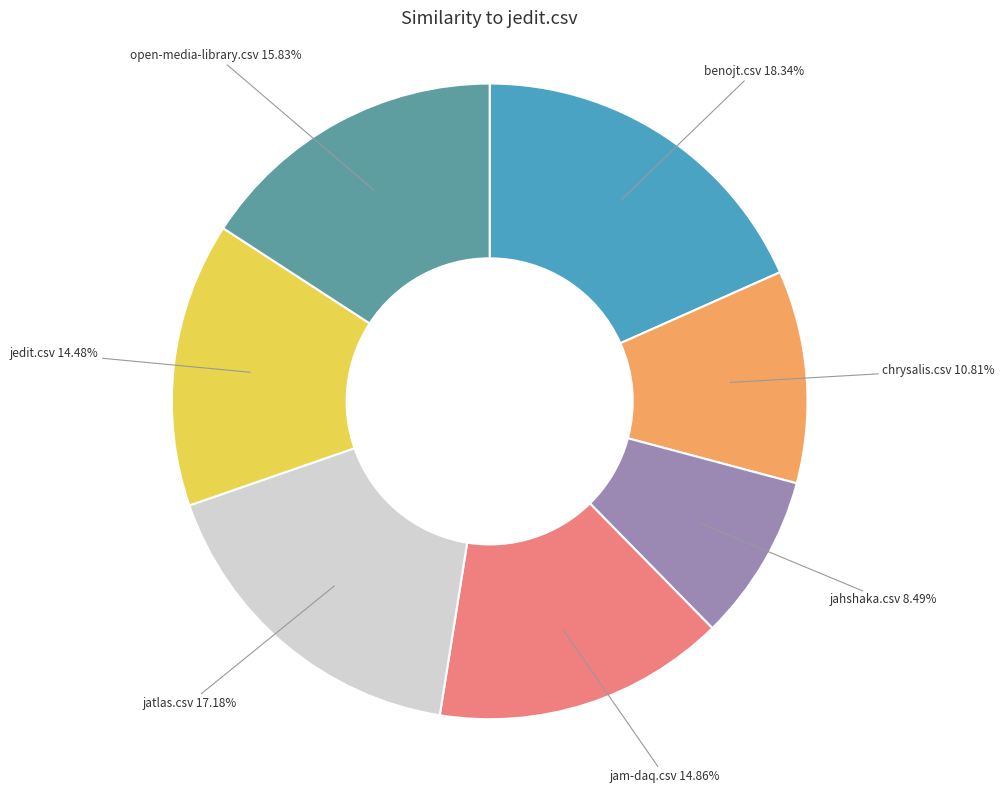

Between benojt.csv and jatlas.csv, which is larger?

benojt.csv